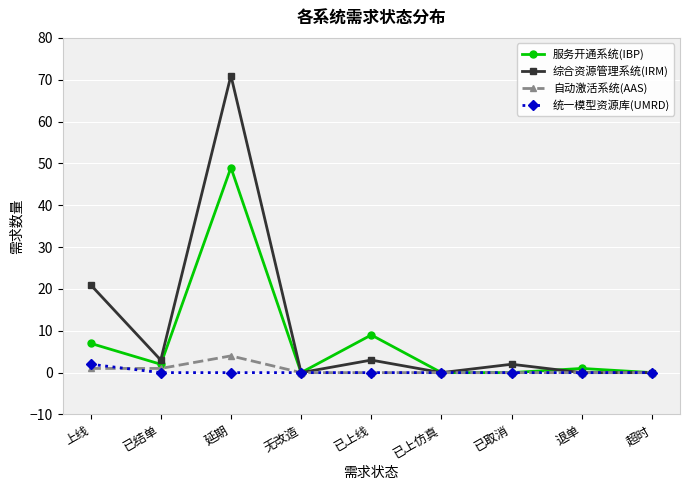

The 服务开通系统(IBP) series shows -16 at 已取消. True or false?

False